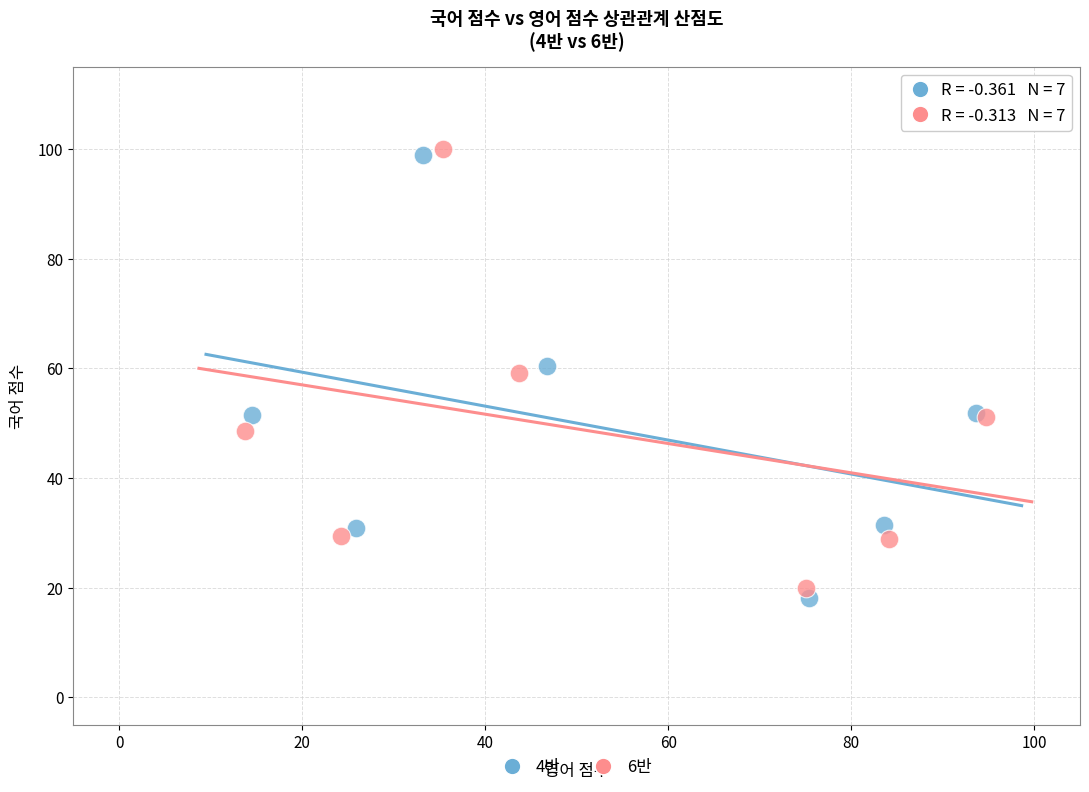

Which series reaches the minimum Y coordinate?

4반